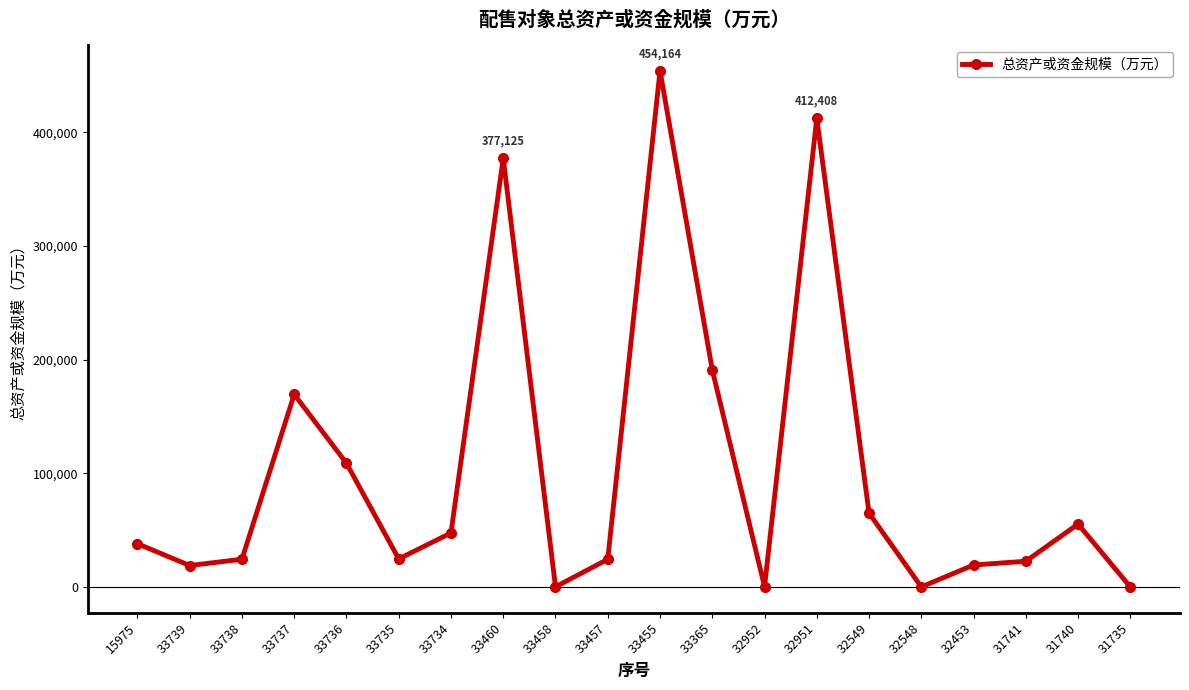

Which has a higher value, 32548 or 33455?

33455